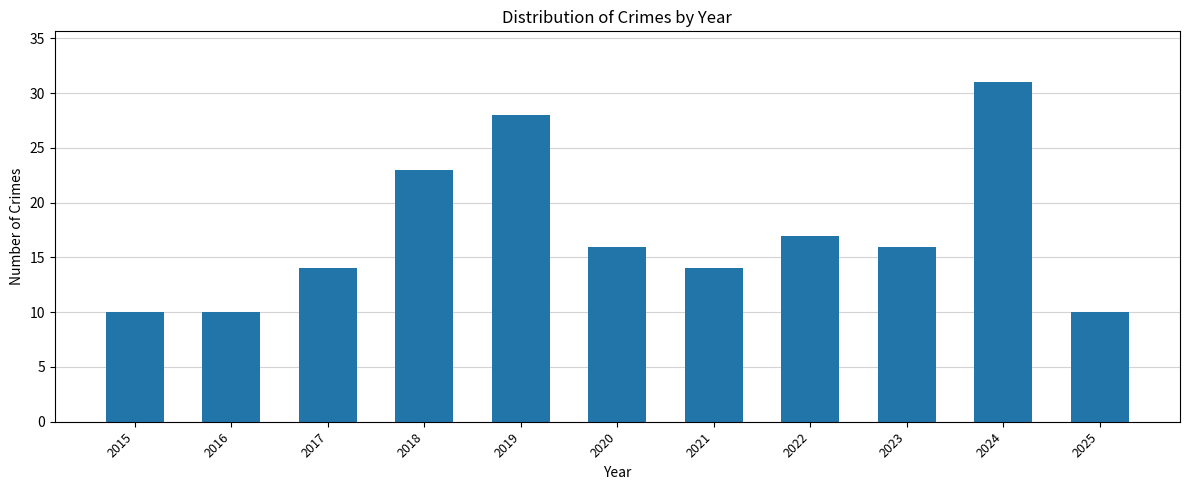

The value at 2018 is 23. True or false?

True